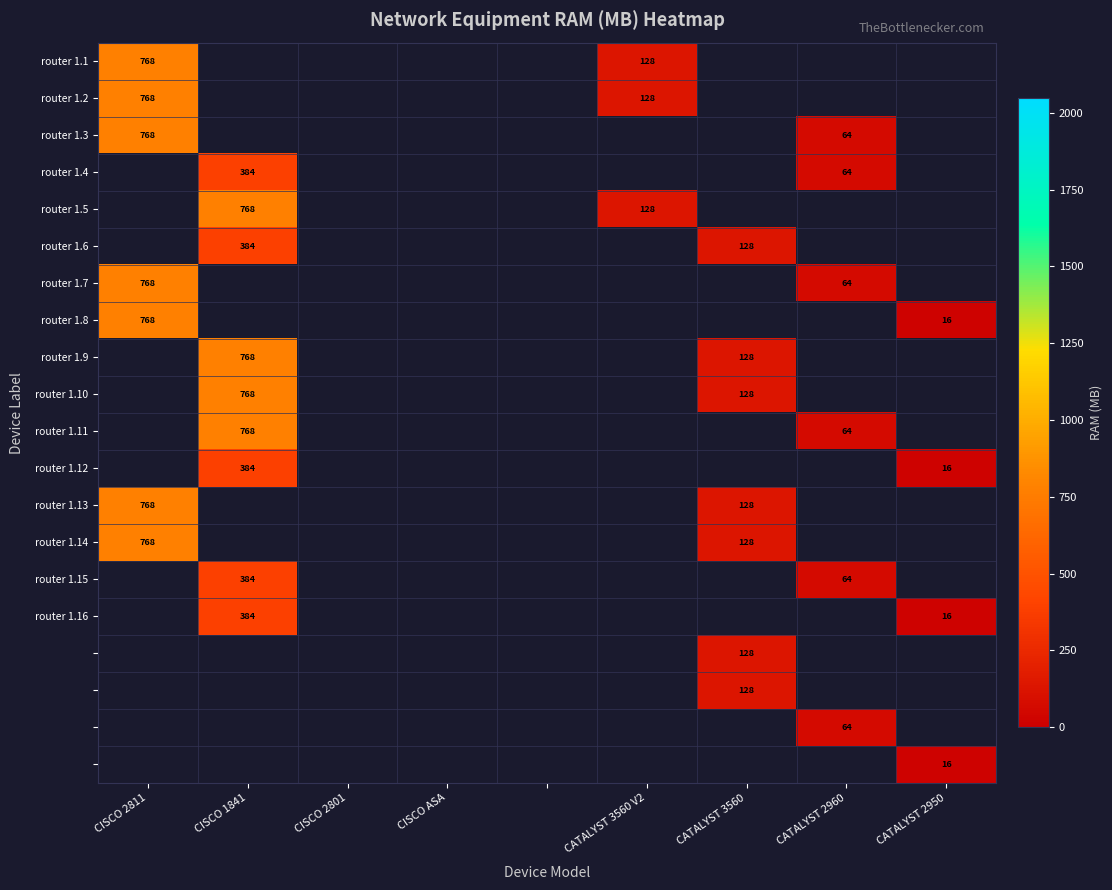

The router 1.6 series shows 128 at CATALYST 3560. True or false?

True